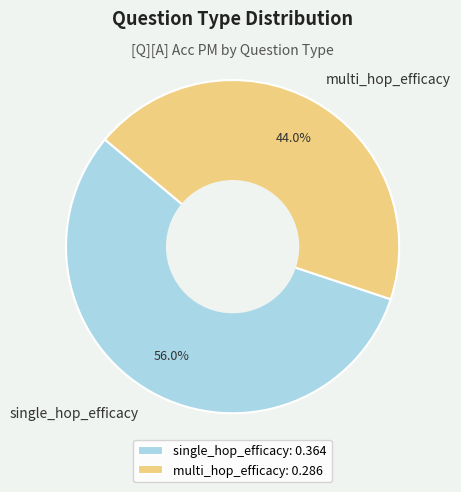

Rank the categories by value from highest to lowest.

single_hop_efficacy, multi_hop_efficacy